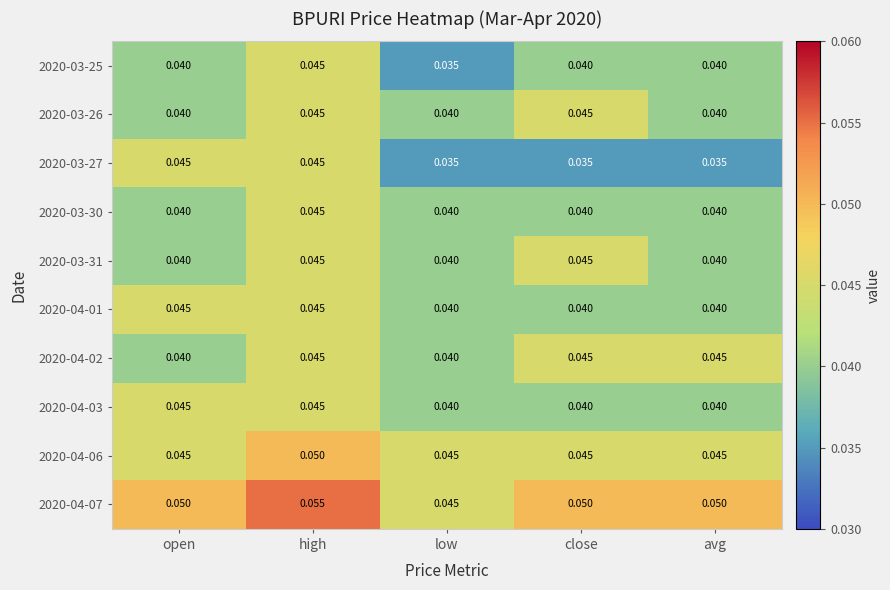

Which category has the highest value in the 2020-03-30 series?

high